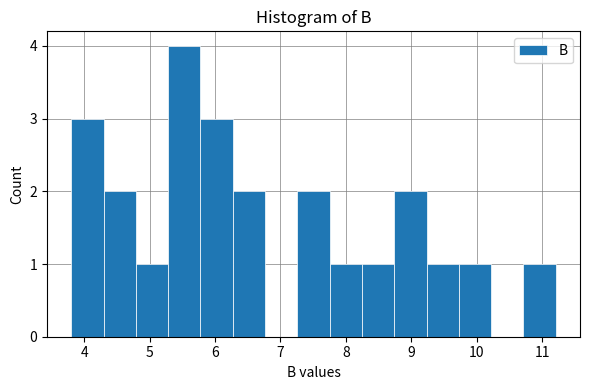

Reading left to right, transcribe this chart: for each bar, give the range it covers on the x-axis and its height. Neither the bar edges nor the heights are printed on the chart, so give them approximately, as read against the axes.

3.8 to 4.3: 3
4.3 to 4.8: 2
4.8 to 5.3: 1
5.3 to 5.8: 4
5.8 to 6.3: 3
6.3 to 6.8: 2
6.8 to 7.3: 0
7.3 to 7.8: 2
7.8 to 8.2: 1
8.2 to 8.7: 1
8.7 to 9.2: 2
9.2 to 9.7: 1
9.7 to 10.2: 1
10.2 to 10.7: 0
10.7 to 11.2: 1